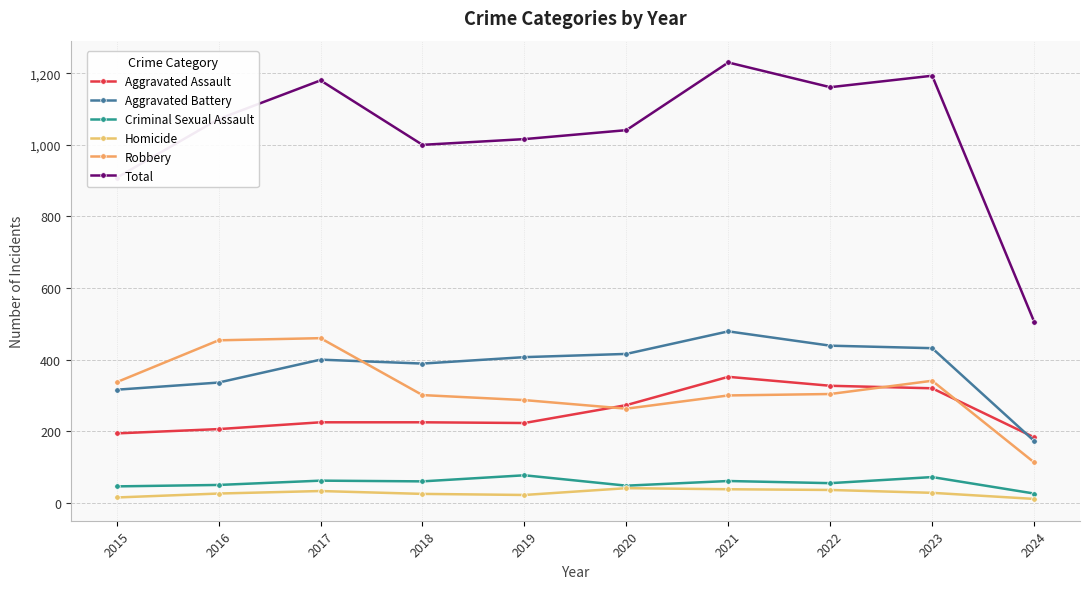

What value does the Homicide series have at 2022?

36